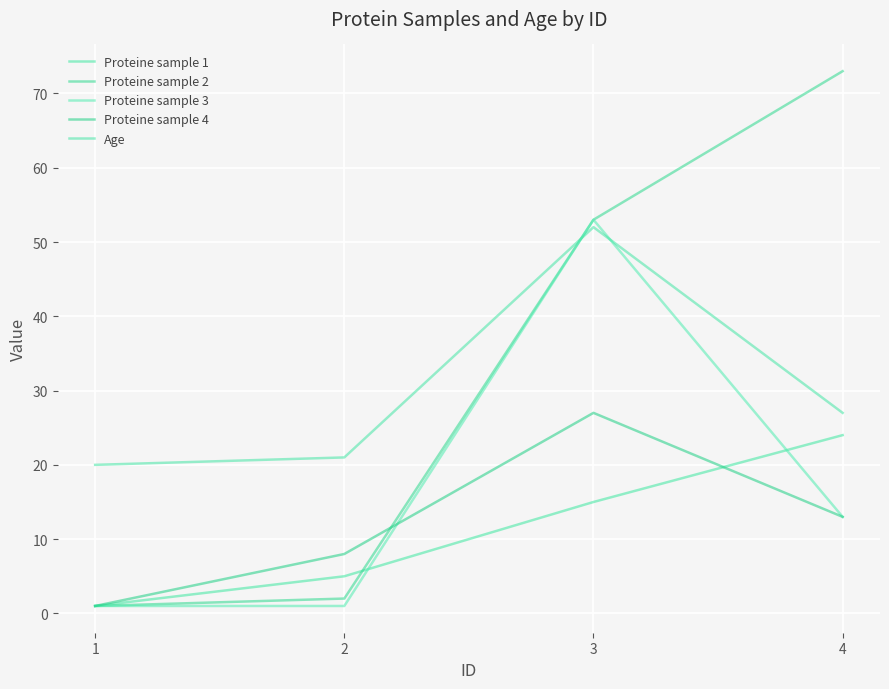

How many lines are shown in the chart?

5